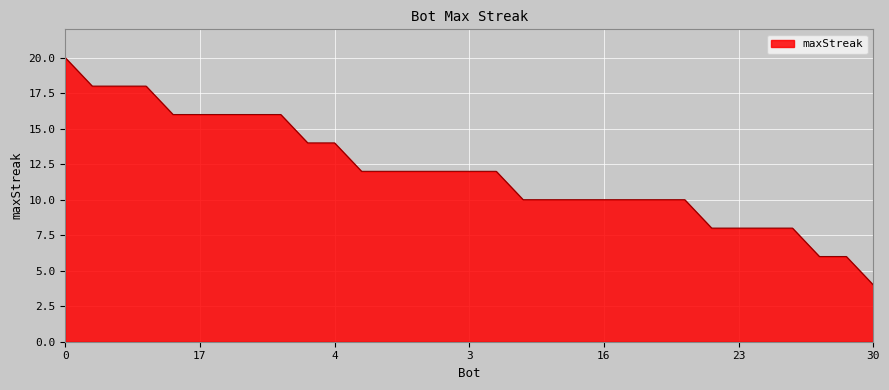

What is the minimum value shown in the chart?

4